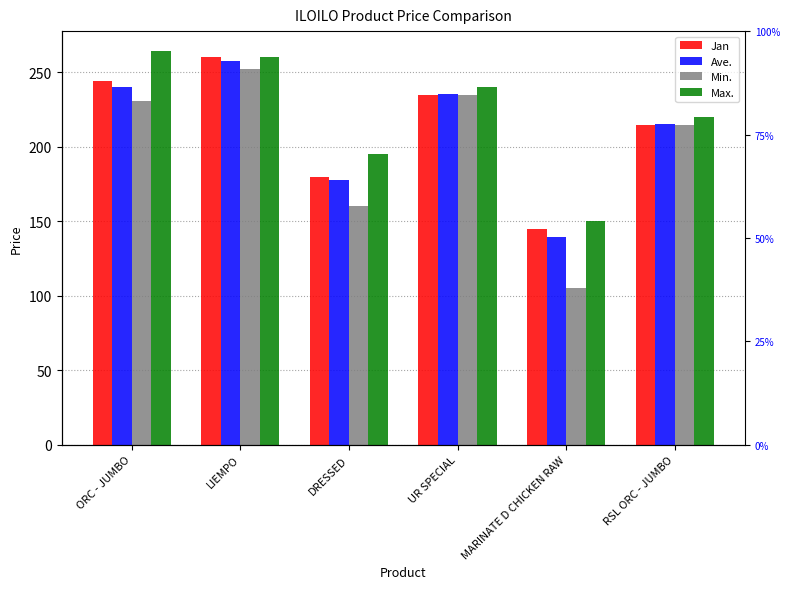

Reading right to left, transcribe all the data shown in this chart.

Jan: RSL ORC - JUMBO=215.0	MARINATE D CHICKEN RAW=145.0	UR SPECIAL=235.0	DRESSED=180.0	LIEMPO=260.0	ORC - JUMBO=244.1
Ave.: RSL ORC - JUMBO=215.4	MARINATE D CHICKEN RAW=139.2	UR SPECIAL=235.4	DRESSED=177.9	LIEMPO=257.5	ORC - JUMBO=240.5
Min.: RSL ORC - JUMBO=215.0	MARINATE D CHICKEN RAW=105.0	UR SPECIAL=235.0	DRESSED=160.0	LIEMPO=252.0	ORC - JUMBO=231.0
Max.: RSL ORC - JUMBO=220.0	MARINATE D CHICKEN RAW=150.0	UR SPECIAL=240.0	DRESSED=195.0	LIEMPO=260.0	ORC - JUMBO=264.5